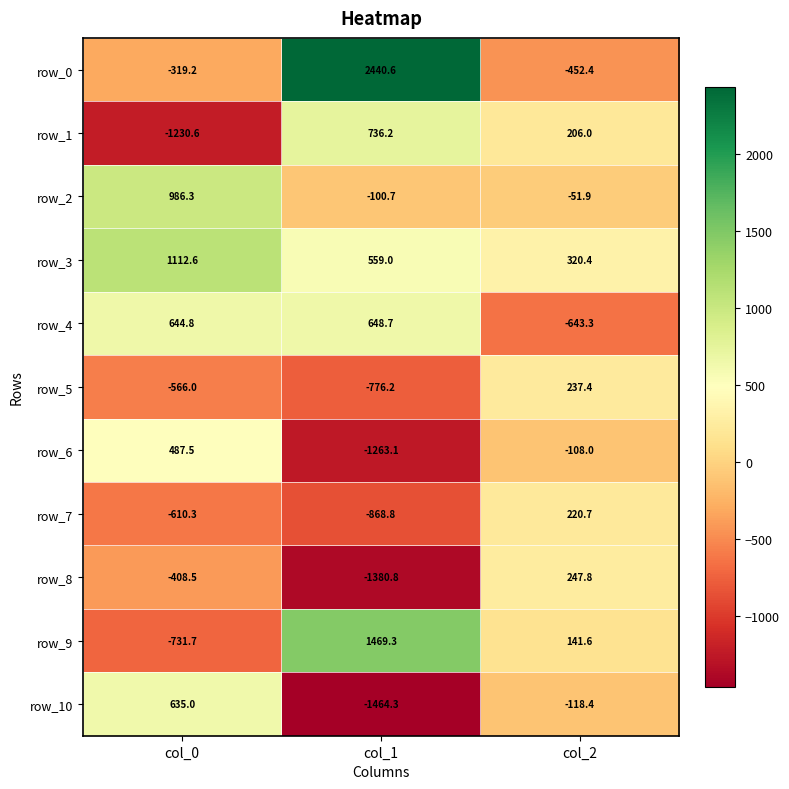

Which series has the largest total across all categories?

row_3